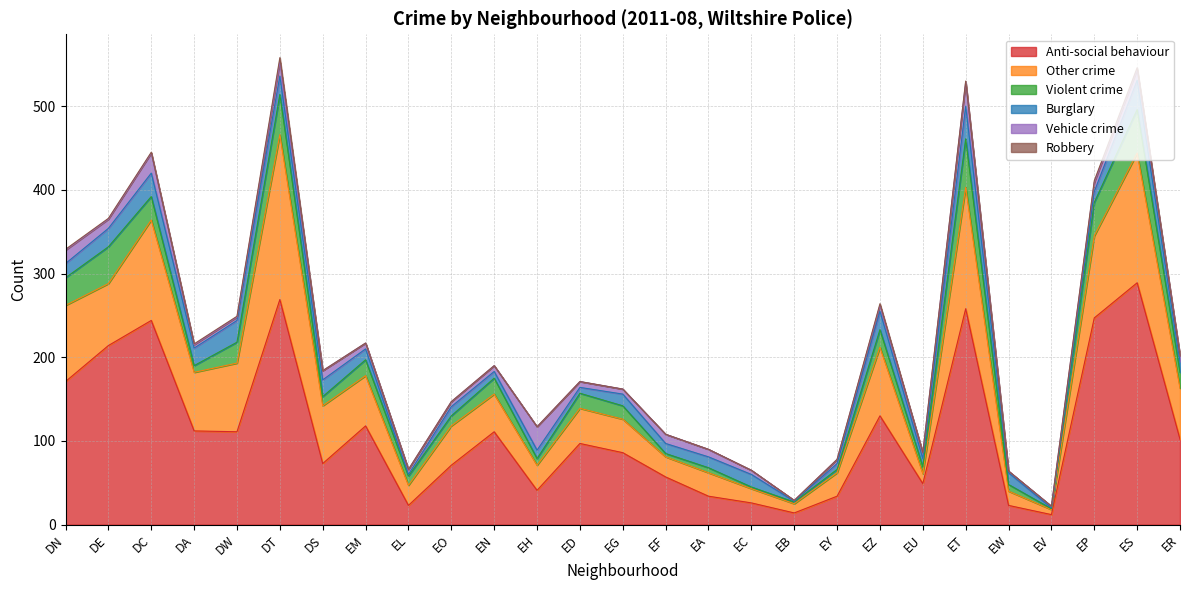

True or false: Robbery and Other crime intersect in this chart.

False